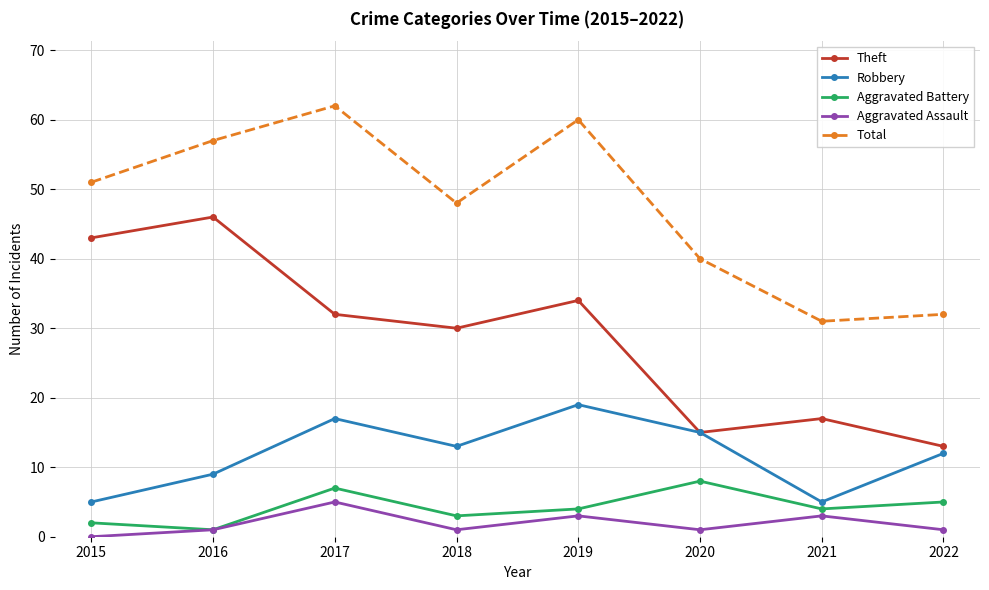

What is the value of the Total point at the 2nd from the left?

57